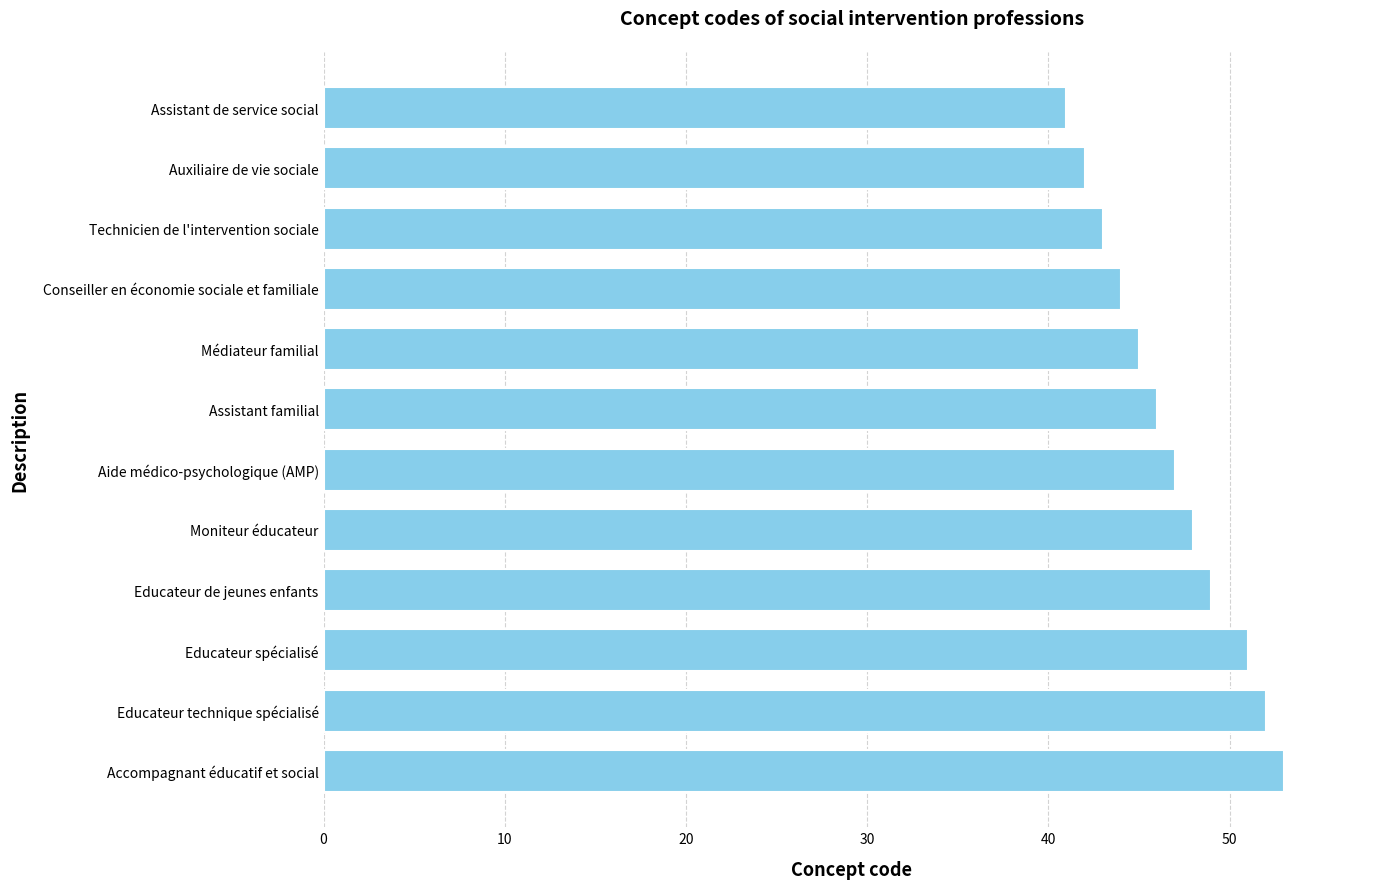

How many series are shown in this chart?

1